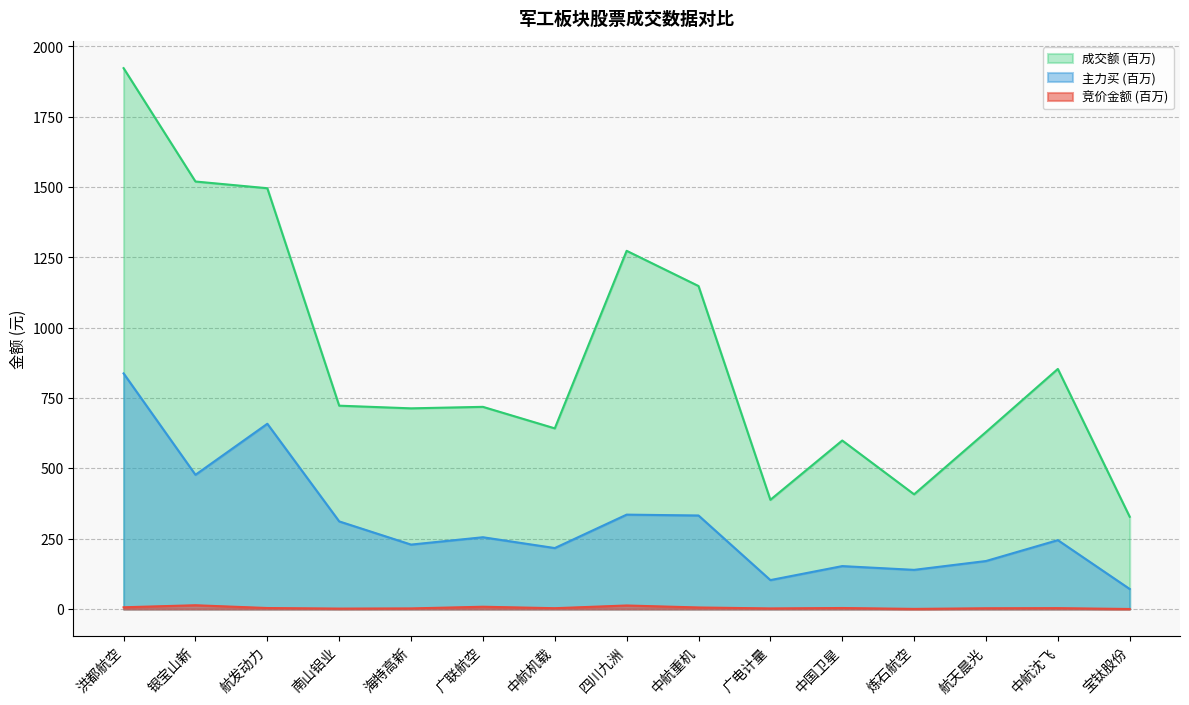

Reading left to right, transcribe all the data shown in this chart.

竞价金额: 洪都航空=6.4	银宝山新=13.6	航发动力=3.8	南山铝业=1.8	海特高新=2.4	广联航空=8.3	中航机载=3.2	四川九洲=12.8	中航重机=5.8	广电计量=2.3	中国卫星=3.9	炼石航空=0.7	航天晨光=2.9	中航沈飞=3.4	宝钛股份=0.3
主力买: 洪都航空=837.8	银宝山新=477.4	航发动力=658.8	南山铝业=311.7	海特高新=229.3	广联航空=255.4	中航机载=217.0	四川九洲=335.8	中航重机=332.7	广电计量=103.1	中国卫星=152.8	炼石航空=139.4	航天晨光=170.9	中航沈飞=245.1	宝钛股份=71.4
成交额: 洪都航空=1922.9	银宝山新=1519.9	航发动力=1496.1	南山铝业=723.1	海特高新=713.6	广联航空=718.9	中航机载=642.5	四川九洲=1273.6	中航重机=1148.4	广电计量=388.5	中国卫星=599.3	炼石航空=408.0	航天晨光=629.3	中航沈飞=853.7	宝钛股份=328.1